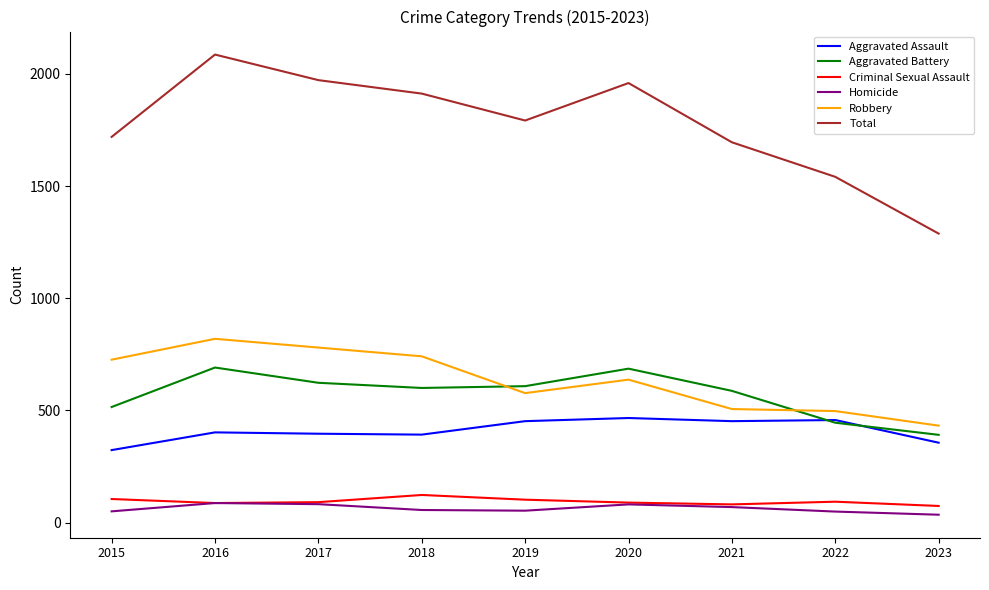

Which series has the largest total across all categories?

Total